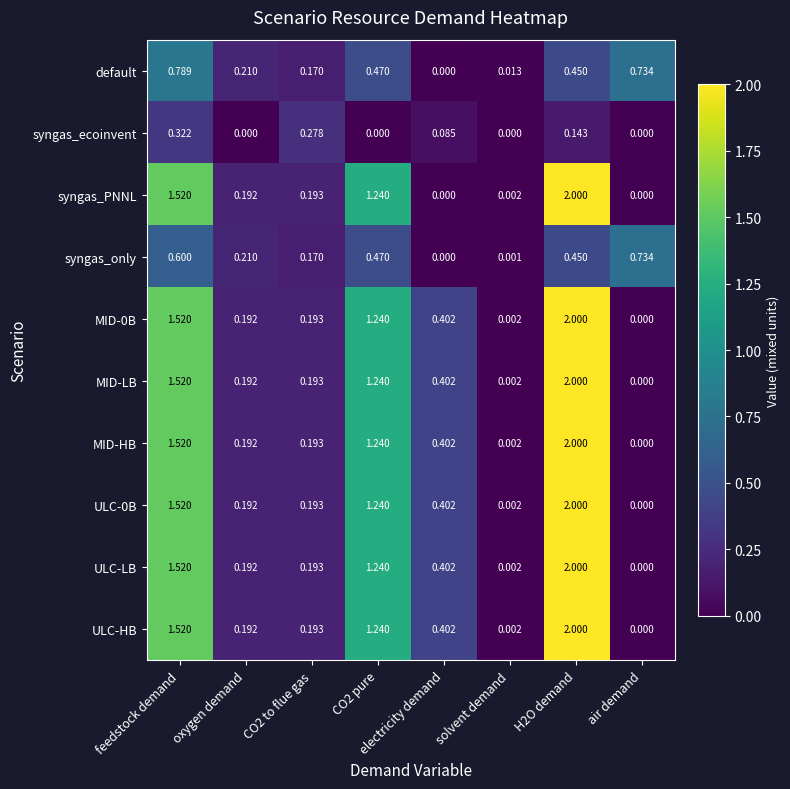

Between electricity demand and H2O demand, which series saw the biggest shift?

syngas_PNNL